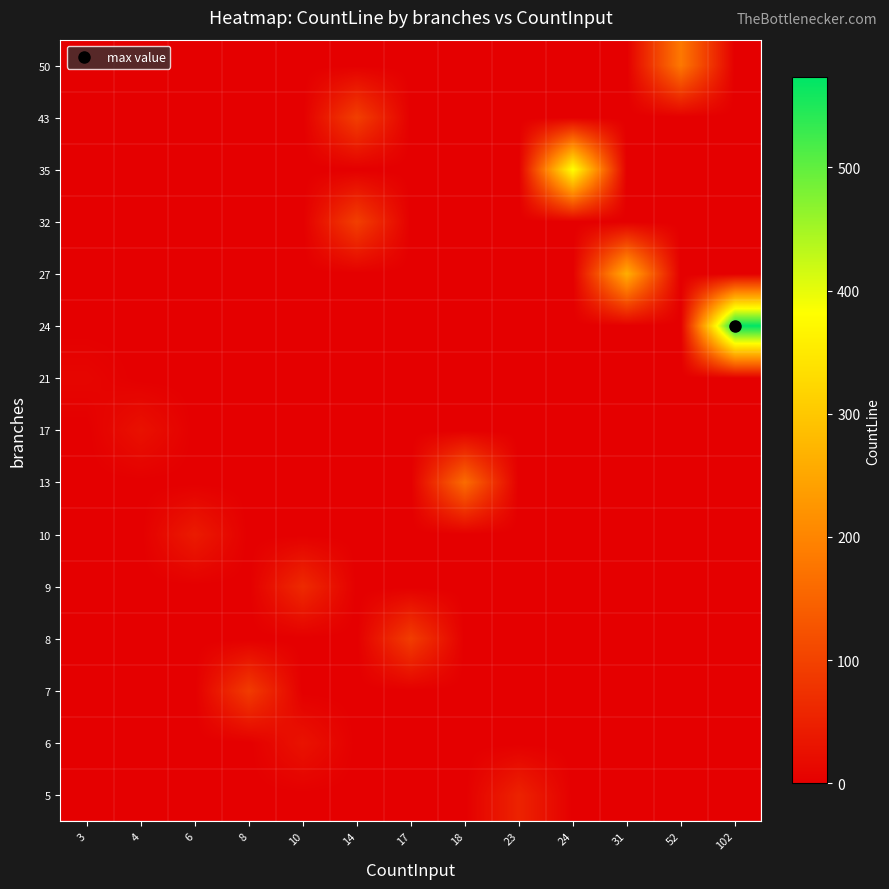

Reading left to right, transcribe all the data shown in this chart.

5: 3=0	4=0	6=0	8=0	10=0	14=0	17=0	18=0	23=53	24=0	31=0	52=0	102=0
6: 3=0	4=0	6=0	8=0	10=29	14=0	17=0	18=0	23=0	24=0	31=0	52=0	102=0
7: 3=0	4=0	6=0	8=90	10=0	14=0	17=0	18=0	23=0	24=0	31=0	52=0	102=0
8: 3=0	4=0	6=0	8=0	10=0	14=0	17=92	18=0	23=0	24=0	31=0	52=0	102=0
9: 3=0	4=0	6=0	8=0	10=64	14=0	17=0	18=0	23=0	24=0	31=0	52=0	102=0
10: 3=0	4=0	6=41	8=0	10=0	14=0	17=0	18=0	23=0	24=0	31=0	52=0	102=0
13: 3=0	4=0	6=0	8=0	10=0	14=0	17=0	18=162	23=0	24=0	31=0	52=0	102=0
17: 3=0	4=27	6=0	8=0	10=0	14=0	17=0	18=0	23=0	24=0	31=0	52=0	102=0
21: 3=9	4=0	6=0	8=0	10=0	14=0	17=0	18=0	23=0	24=0	31=0	52=0	102=0
24: 3=0	4=0	6=0	8=0	10=0	14=0	17=0	18=0	23=0	24=0	31=0	52=0	102=573
27: 3=0	4=0	6=0	8=0	10=0	14=0	17=0	18=0	23=0	24=0	31=261	52=0	102=0
32: 3=0	4=0	6=0	8=0	10=0	14=95	17=0	18=0	23=0	24=0	31=0	52=0	102=0
35: 3=0	4=0	6=0	8=0	10=0	14=0	17=0	18=0	23=0	24=384	31=0	52=0	102=0
43: 3=0	4=0	6=0	8=0	10=0	14=95	17=0	18=0	23=0	24=0	31=0	52=0	102=0
50: 3=0	4=0	6=0	8=0	10=0	14=0	17=0	18=0	23=0	24=0	31=0	52=181	102=0